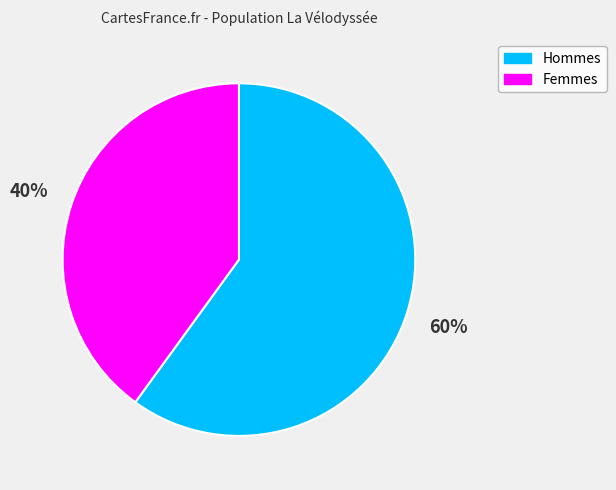

Count the number of slices in the pie.

2